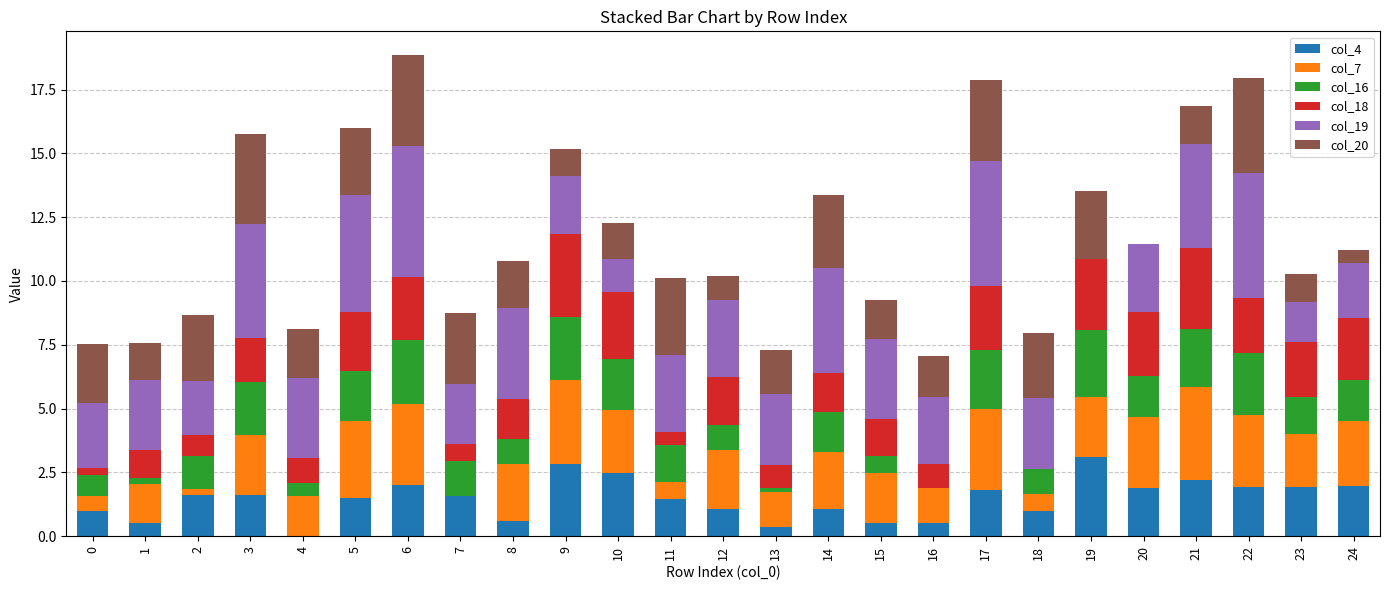

The value of col_4 at 5 is 1.5. True or false?

True